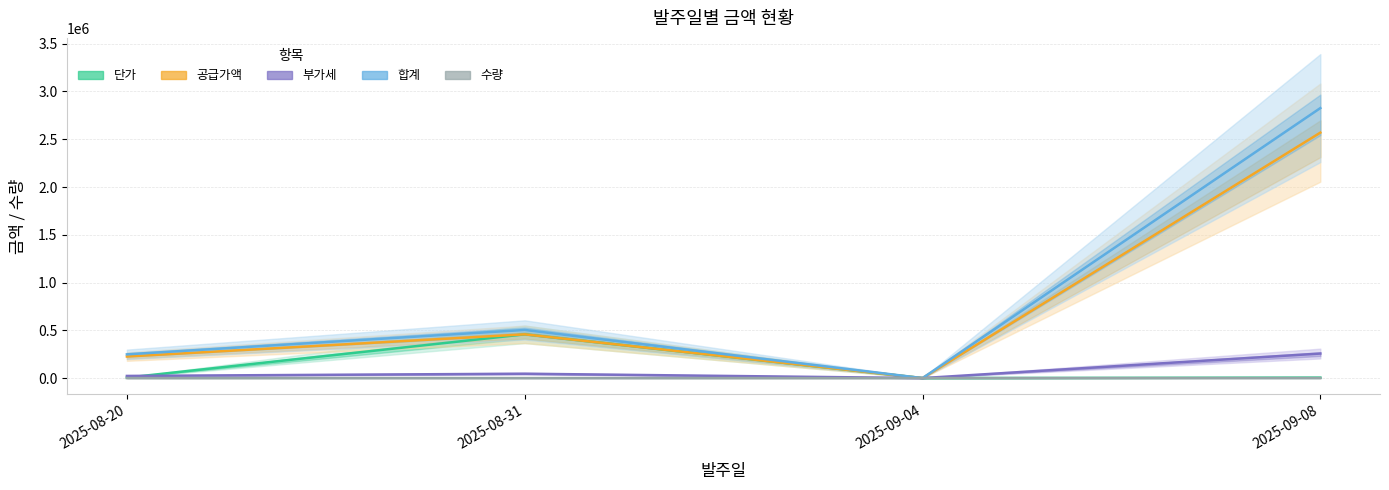

Which label corresponds to the largest value in the chart?

2025-09-08